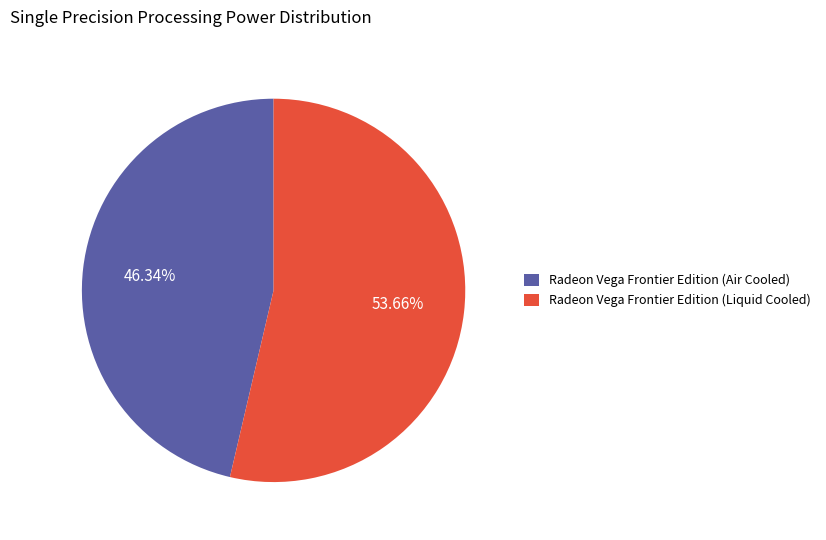

To the nearest percent, what portion does Radeon Vega Frontier Edition (Liquid Cooled) represent?

54%